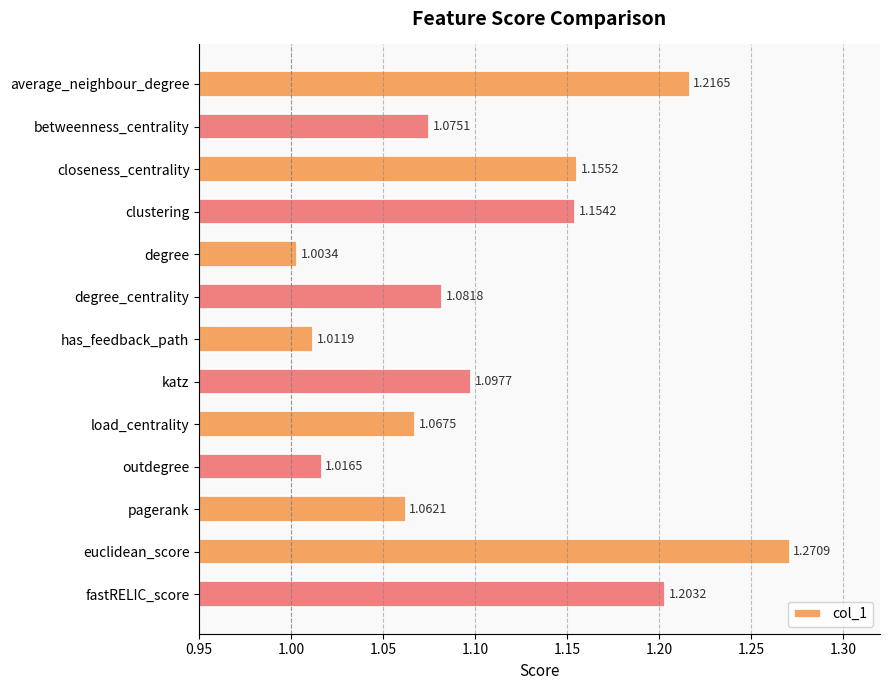

List the labels in order of value, smallest first.

degree, has_feedback_path, outdegree, pagerank, load_centrality, betweenness_centrality, degree_centrality, katz, clustering, closeness_centrality, fastRELIC_score, average_neighbour_degree, euclidean_score